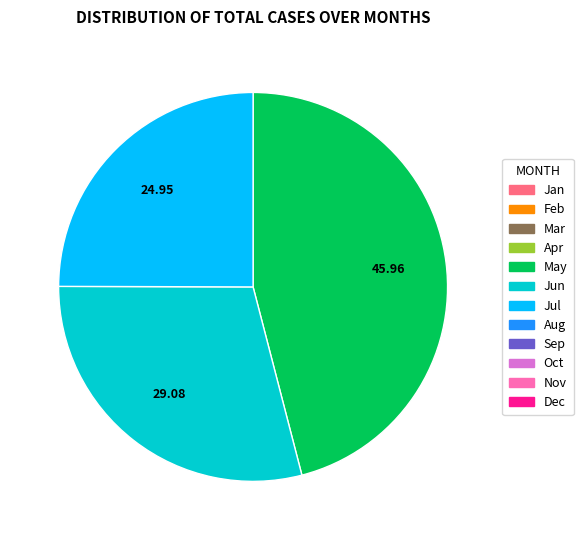

Is there any slice that represents more than half of the pie?

No